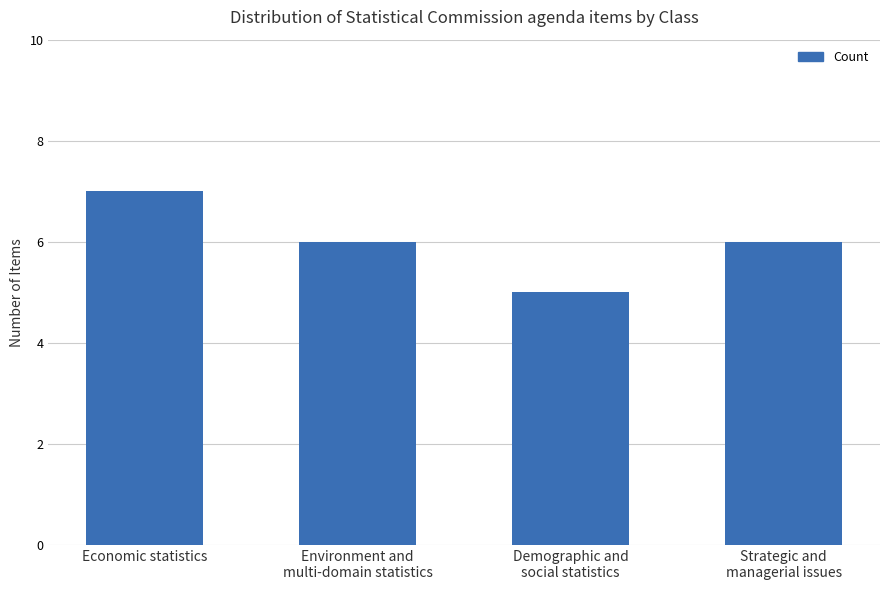

Is it true that the value at Economic statistics is 11?

False